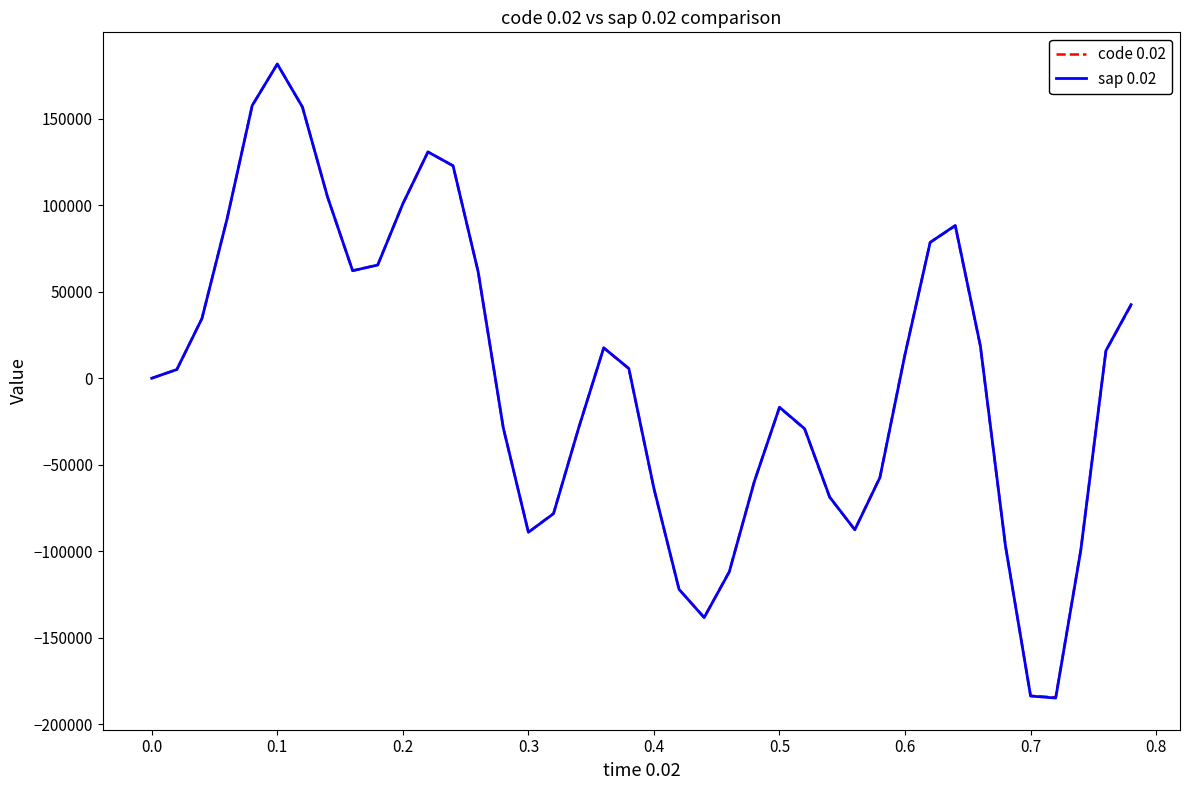

What is the maximum value for code 0.02?

181557.2